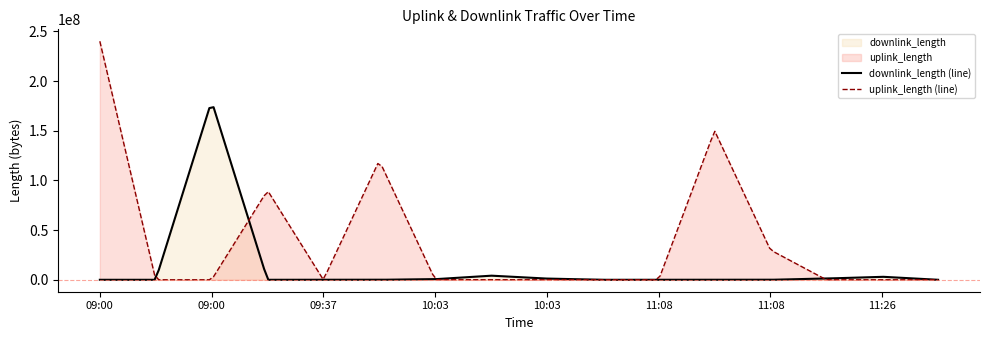

Rank the series by their average value, from lowest to highest.

downlink_length (line), uplink_length (line)